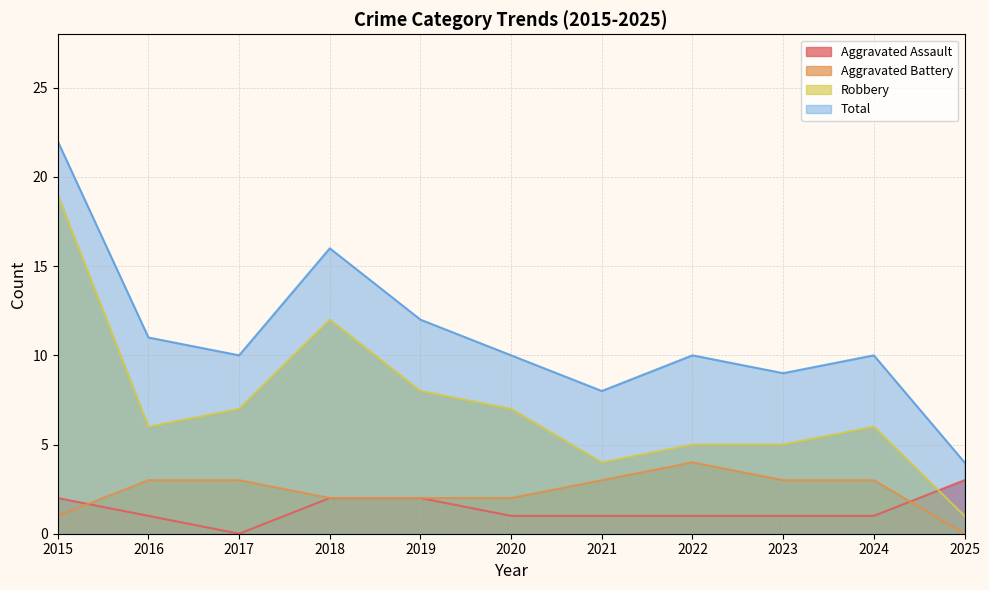

How many lines are shown in the chart?

4